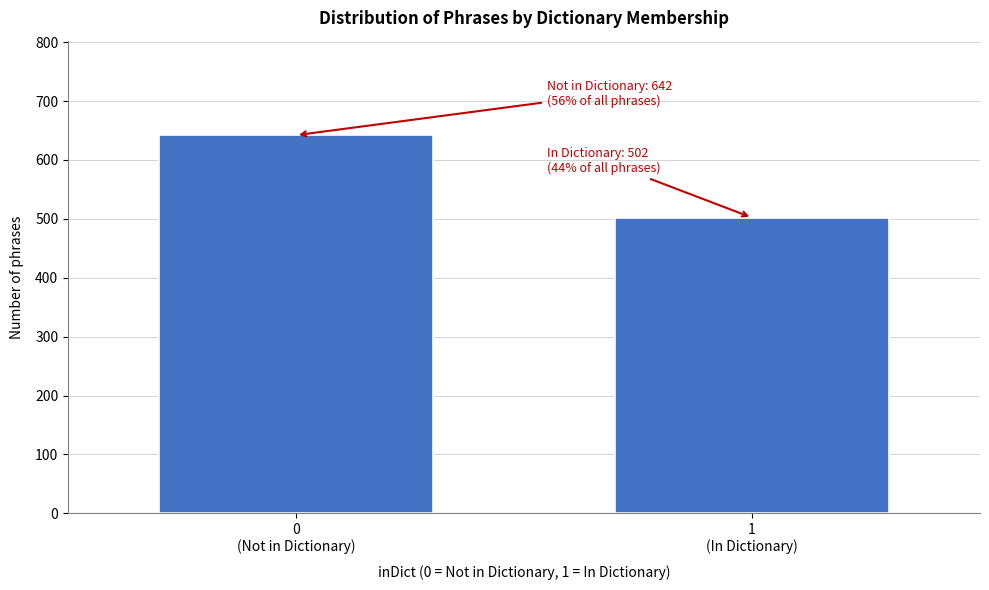

Reading left to right, what are all the values shown in this chart?

642	502